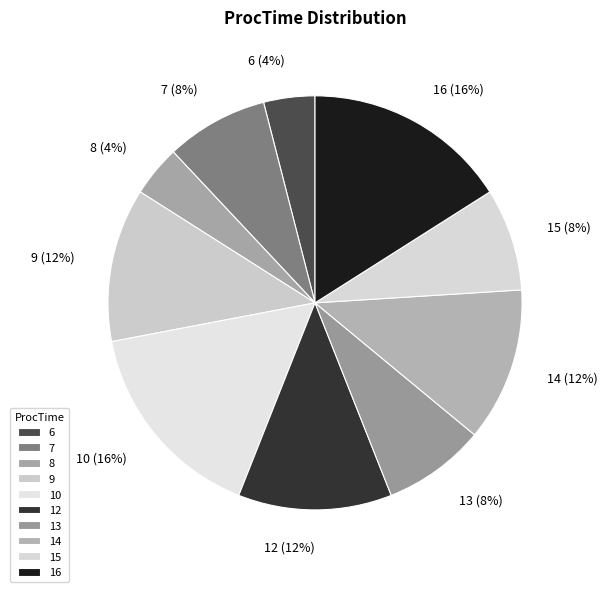

Does 16 account for over 50% of the chart?

No